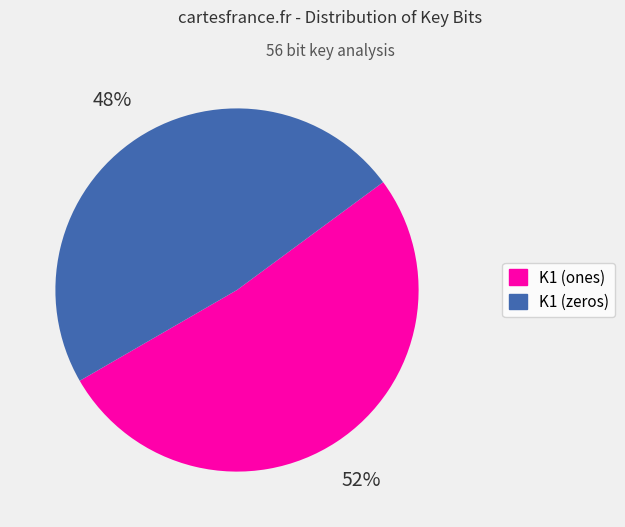

Which slice is the largest?

K1 (ones)